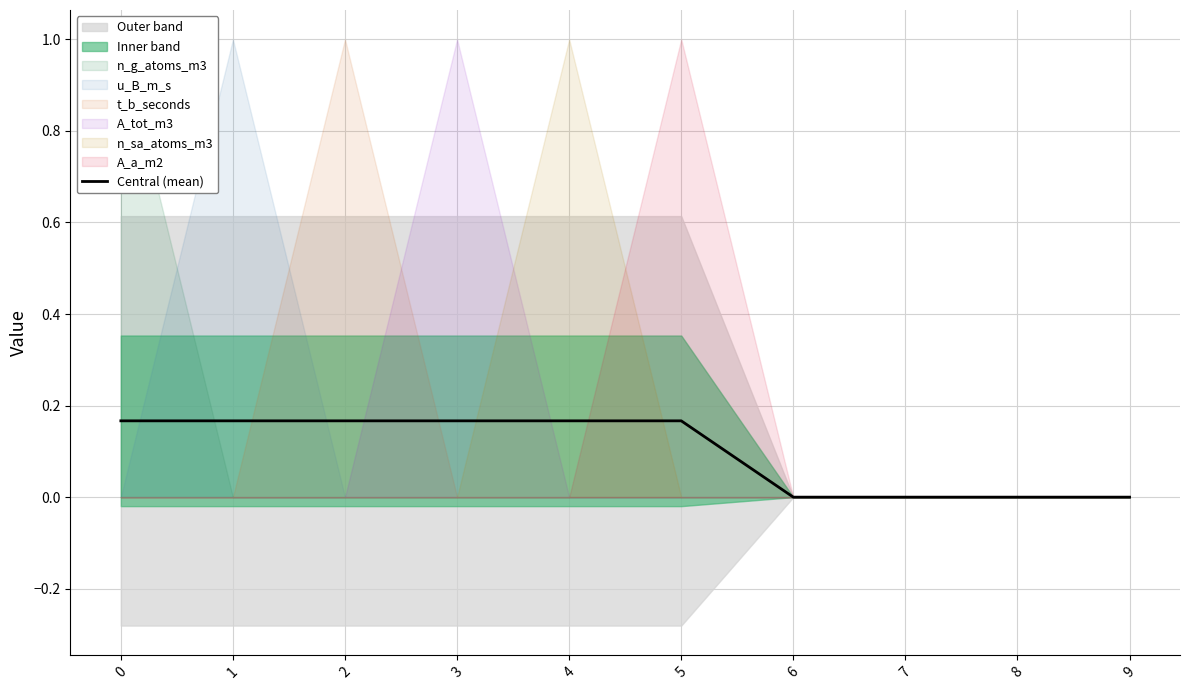

True or false: the data has more than 2 interior local peaks.

False